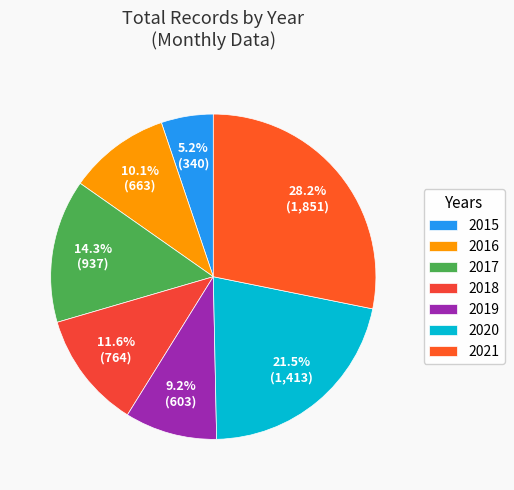

To the nearest percent, what is the combined percentage of 2020 and 2016?

32%